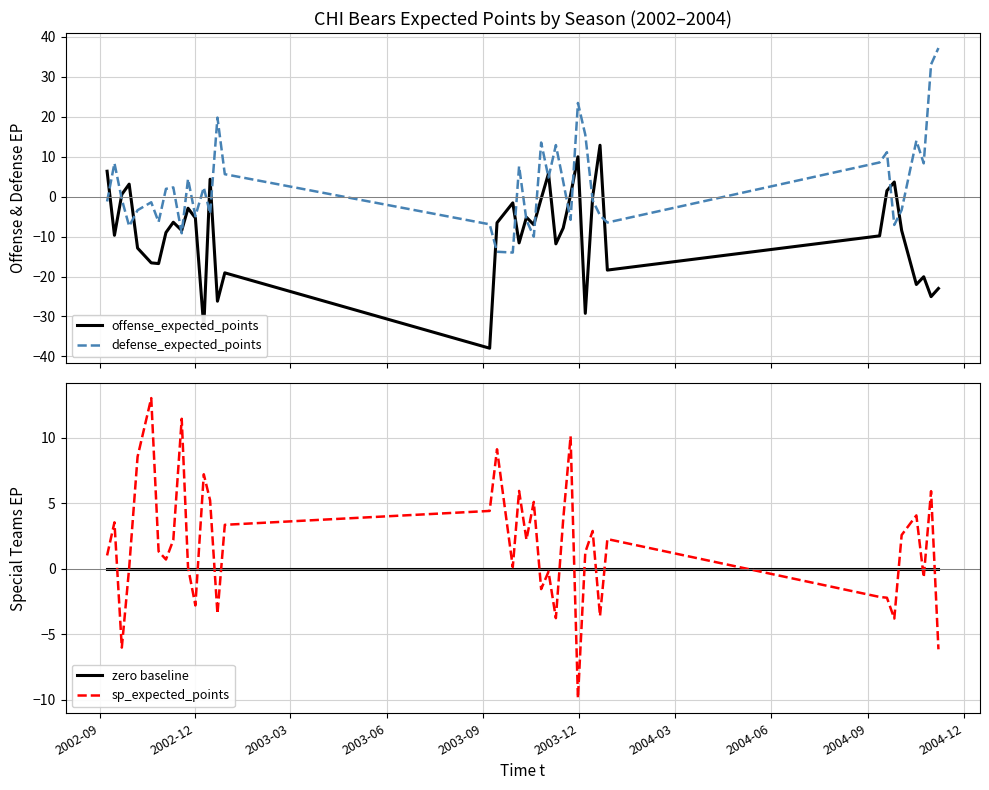

How many times do zero baseline and sp_expected_points cross each other?

17